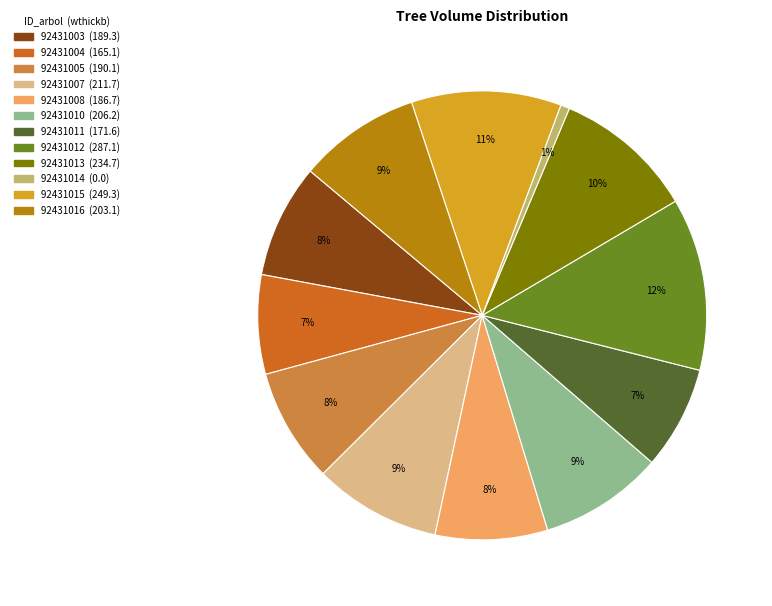

To the nearest percent, what is the combined percentage of 92431016 and 92431012?

21%